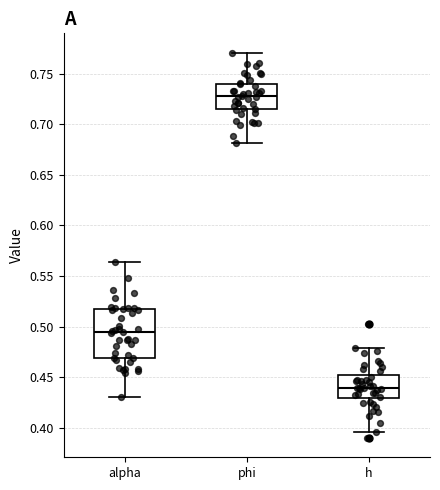

Reading left to right, read every box against the y-axis: the position of its median line, the range the box covers, and the ends of its whiskers. The values are not printed on the chart, so give them approximately, as read against the axis.

alpha: median 0.495, box 0.470 to 0.515, whiskers 0.430 to 0.565
phi: median 0.730, box 0.715 to 0.740, whiskers 0.680 to 0.770
h: median 0.440, box 0.430 to 0.450, whiskers 0.395 to 0.480